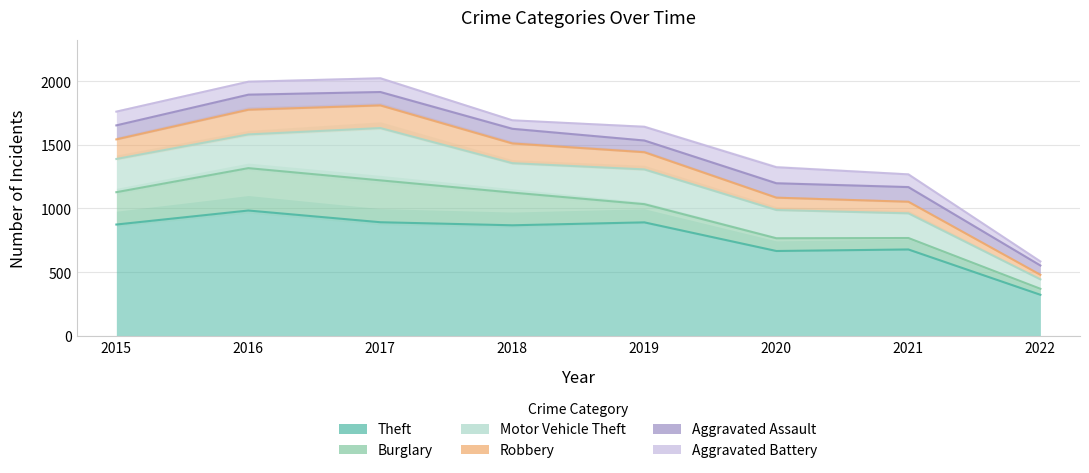

Does the chart display data point markers on the line(s)?

No